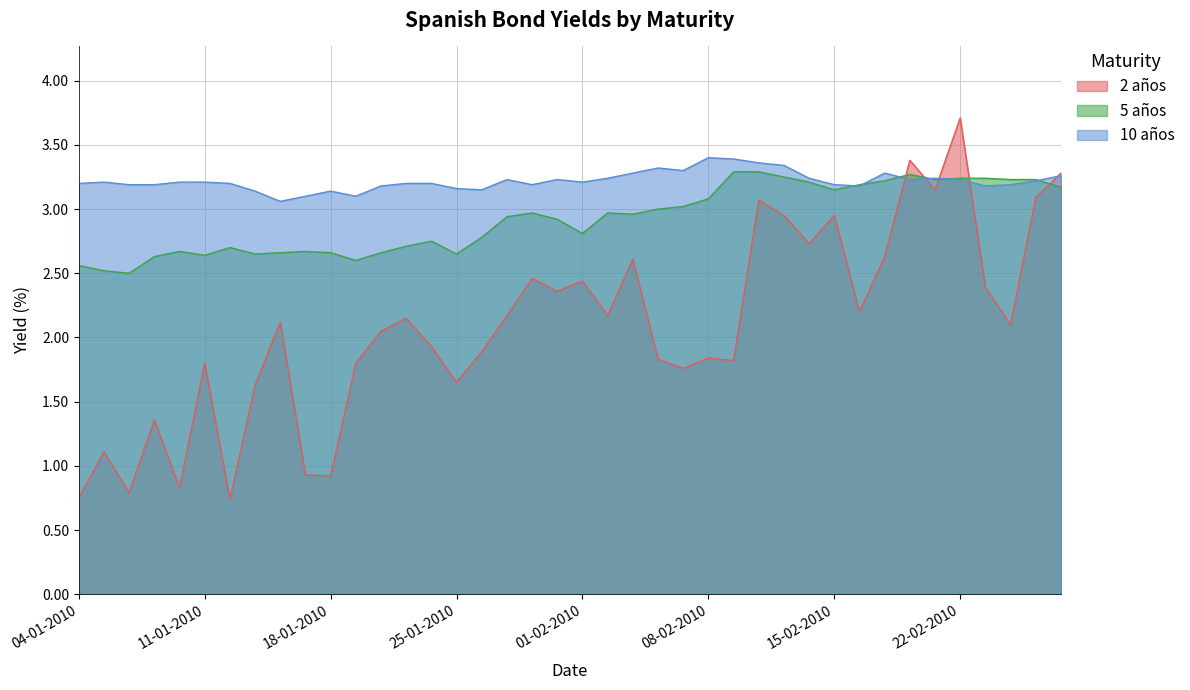

How many times do 10 años and 5 años cross each other?

6